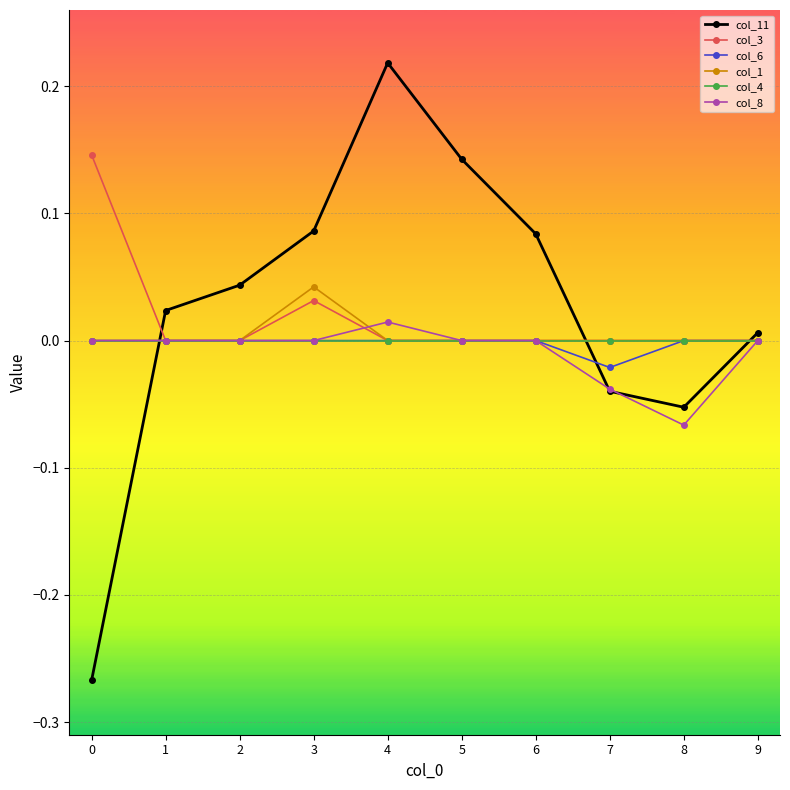

Which series has the widest spread of values?

col_11